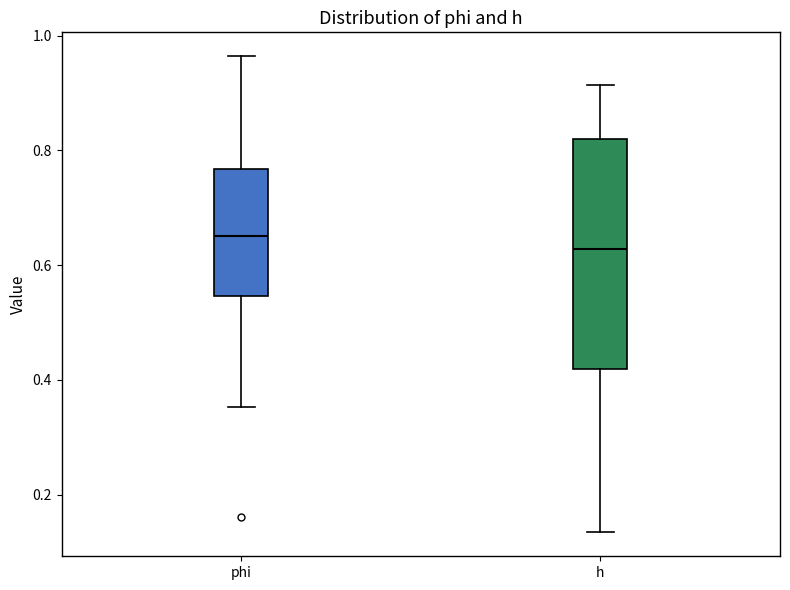

Where does the upper whisker of the box for h end on the y-axis? The values are not printed on the chart, so give them approximately, as read against the axis.

0.92